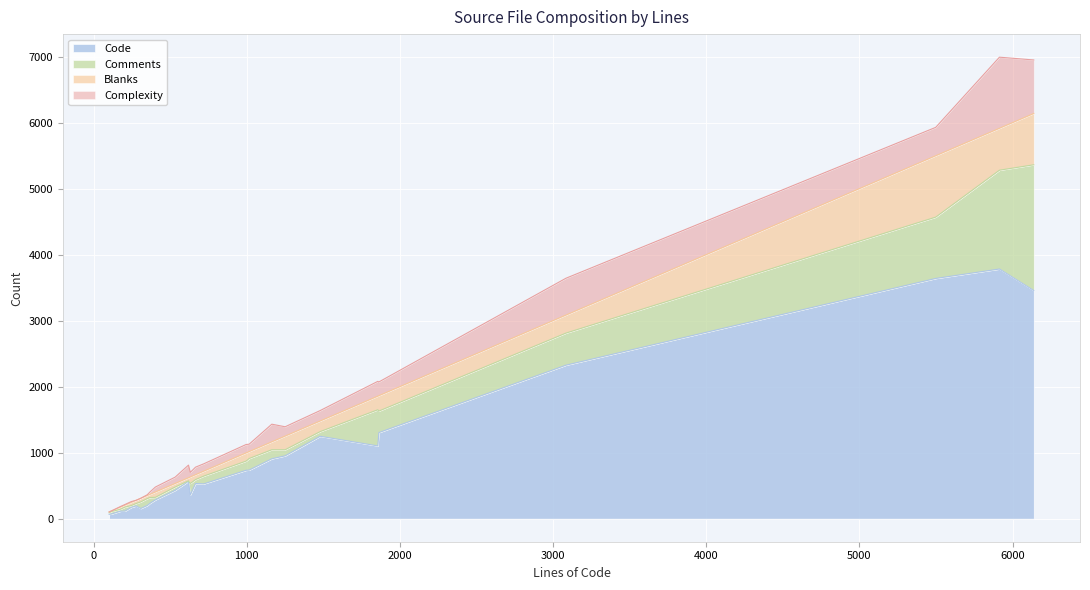

Between varbit.c and dt_common.c, which is larger?

dt_common.c